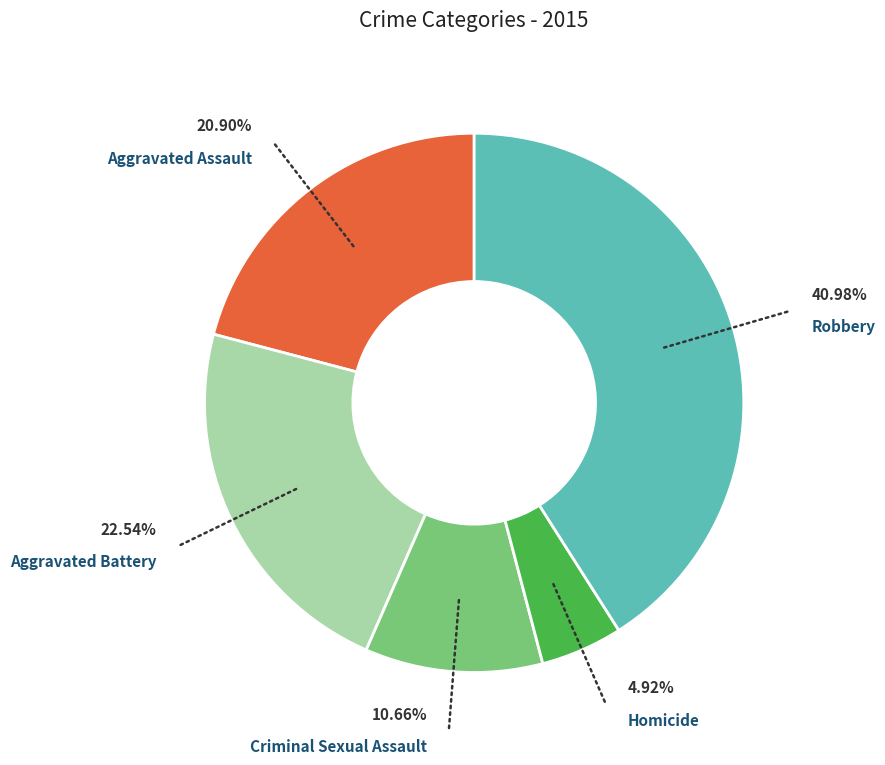

What percentage do Aggravated Battery and Criminal Sexual Assault together represent?

33.2%